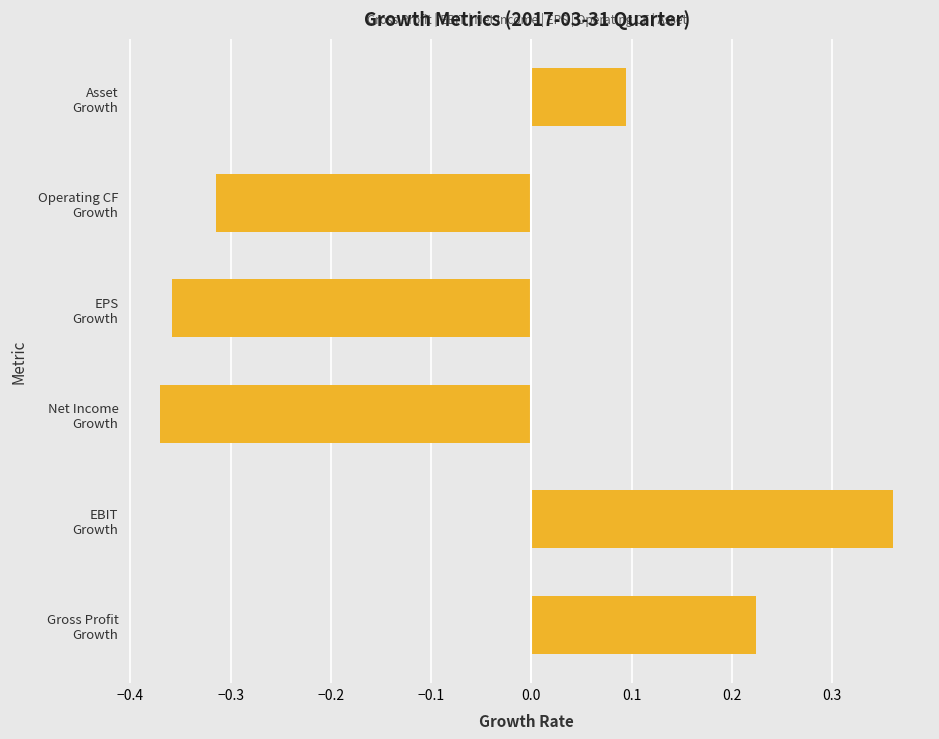

How many bars are there in total?

6